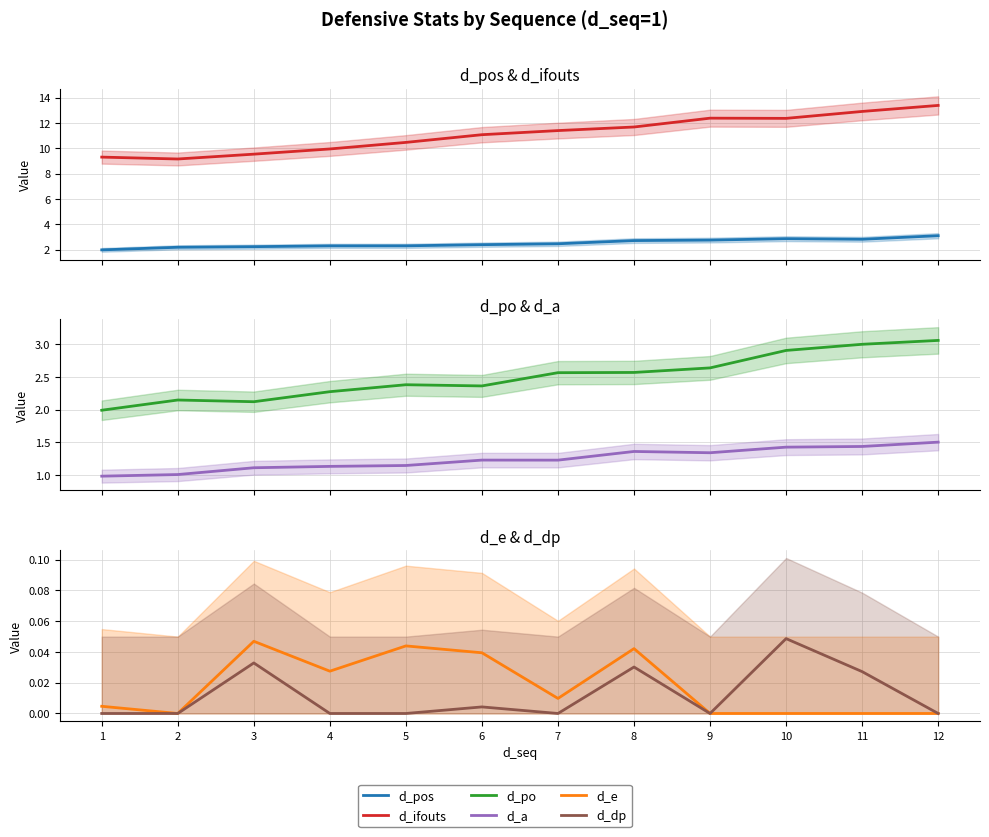

True or false: d_dp and d_a cross at least once.

False